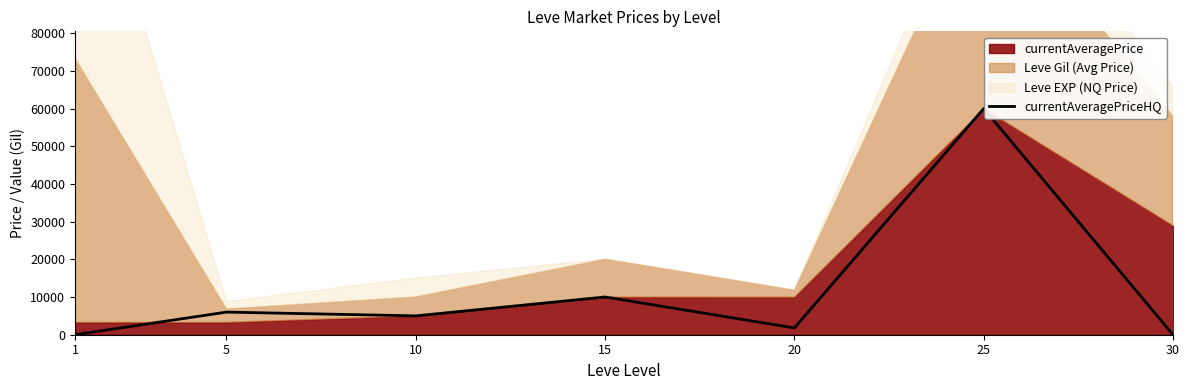

How many categories are shown in the chart?

7